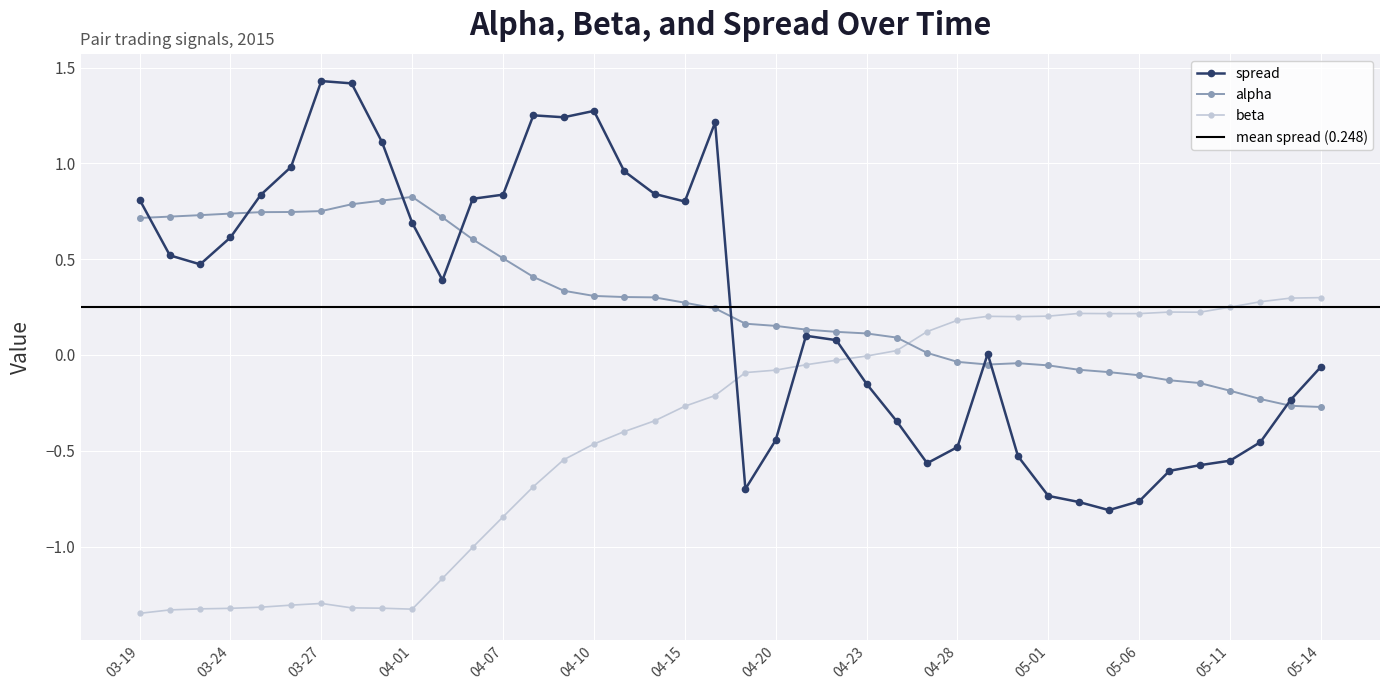

Reading left to right, what are all the values shown in this chart?

alpha: 0.7	0.7	0.7	0.7	0.7	0.7	0.8	0.8	0.8	0.8	0.7	0.6	0.5	0.4	0.3	0.3	0.3	0.3	0.3	0.2	0.2	0.2	0.1	0.1	0.1	0.1	0.0	-0.0	-0.1	-0.0	-0.1	-0.1	-0.1	-0.1	-0.1	-0.1	-0.2	-0.2	-0.3	-0.3
beta: -1.3	-1.3	-1.3	-1.3	-1.3	-1.3	-1.3	-1.3	-1.3	-1.3	-1.2	-1.0	-0.8	-0.7	-0.5	-0.5	-0.4	-0.3	-0.3	-0.2	-0.1	-0.1	-0.1	-0.0	-0.0	0.0	0.1	0.2	0.2	0.2	0.2	0.2	0.2	0.2	0.2	0.2	0.2	0.3	0.3	0.3
spread: 0.8	0.5	0.5	0.6	0.8	1.0	1.4	1.4	1.1	0.7	0.4	0.8	0.8	1.3	1.2	1.3	1.0	0.8	0.8	1.2	-0.7	-0.4	0.1	0.1	-0.2	-0.3	-0.6	-0.5	0.0	-0.5	-0.7	-0.8	-0.8	-0.8	-0.6	-0.6	-0.6	-0.5	-0.2	-0.1